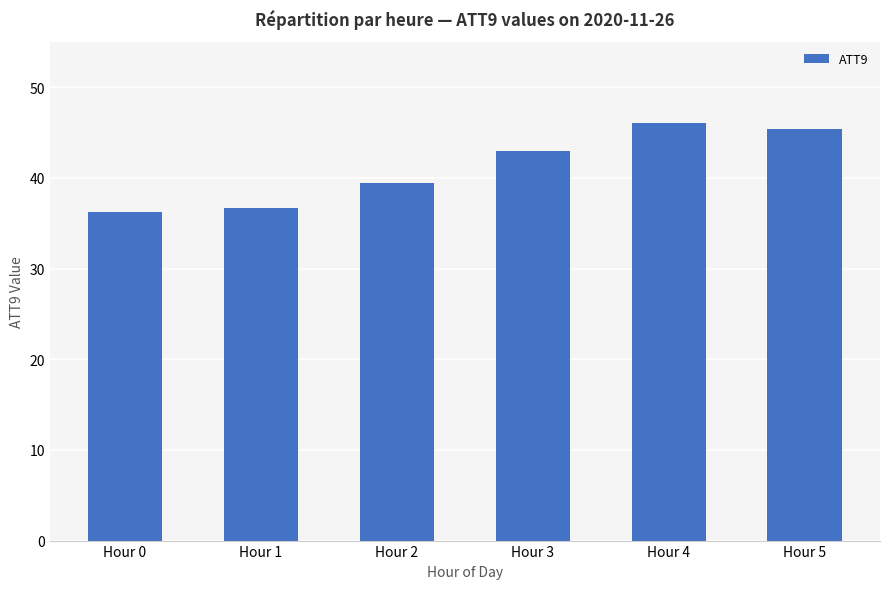

What is the sum of all values?

246.7